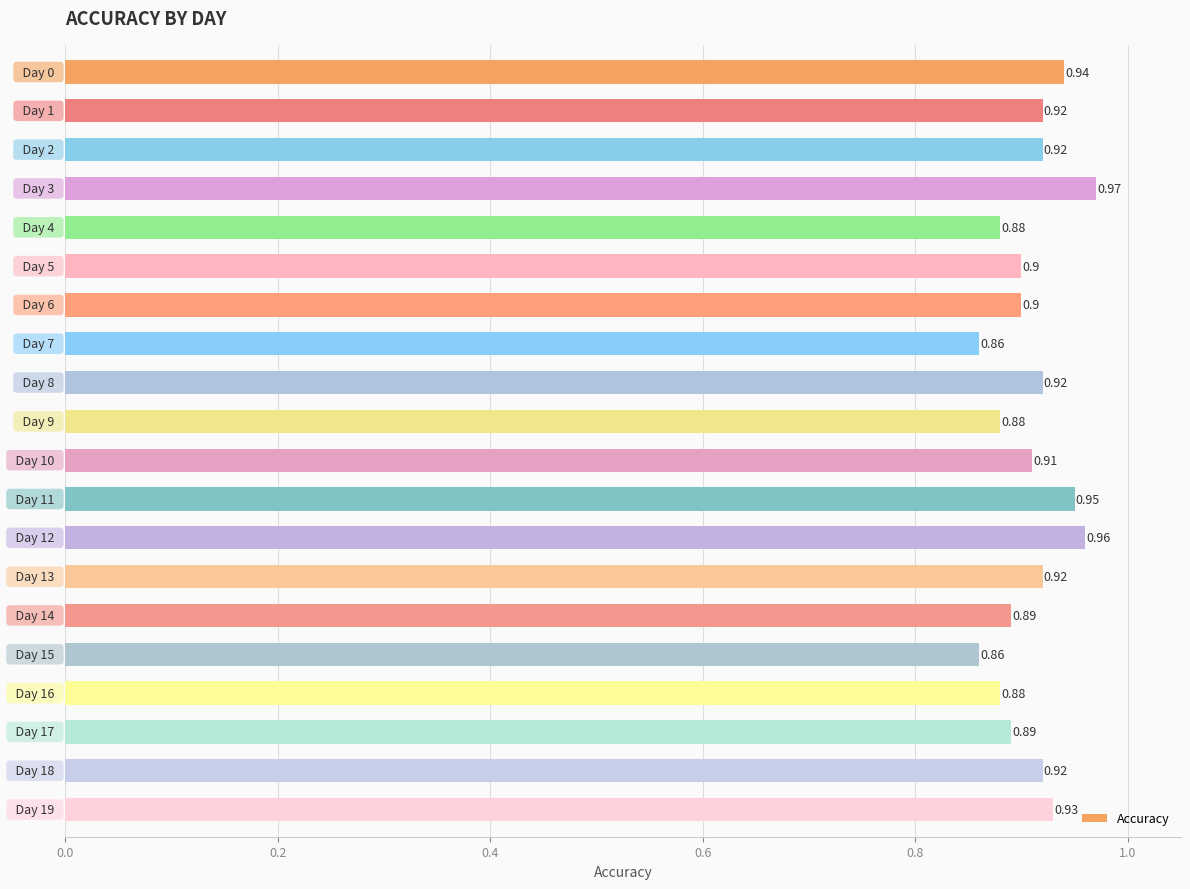

What is the average value?

0.9